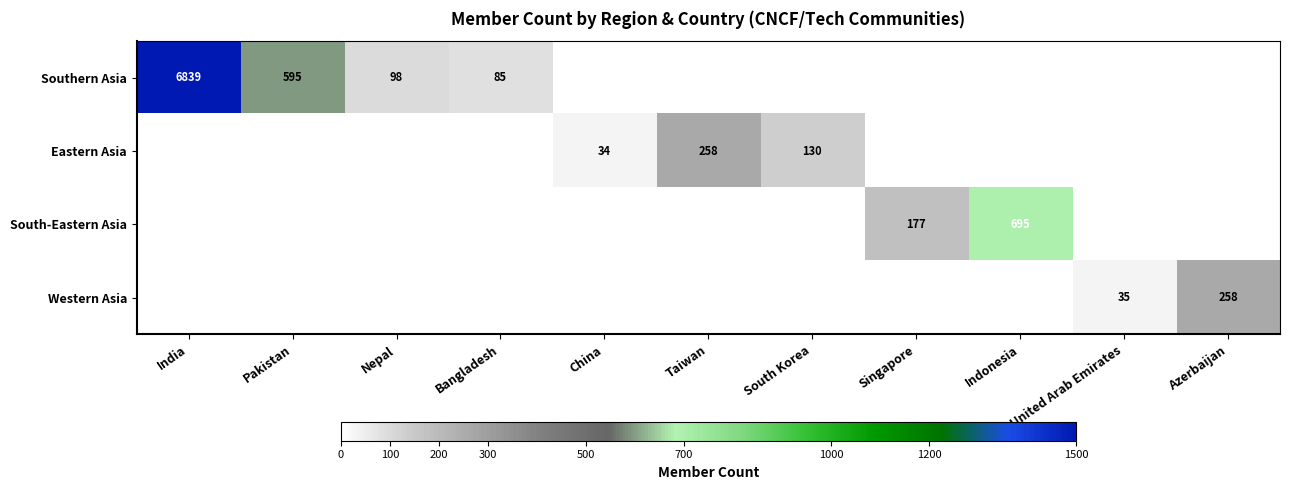

True or false: Eastern Asia has a value of 61 at South Korea.

False